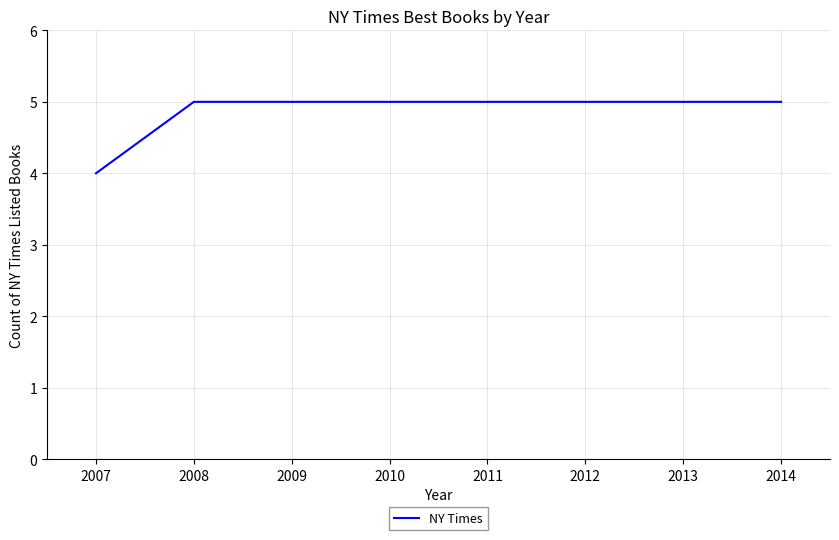

What is the maximum value shown in the chart?

5